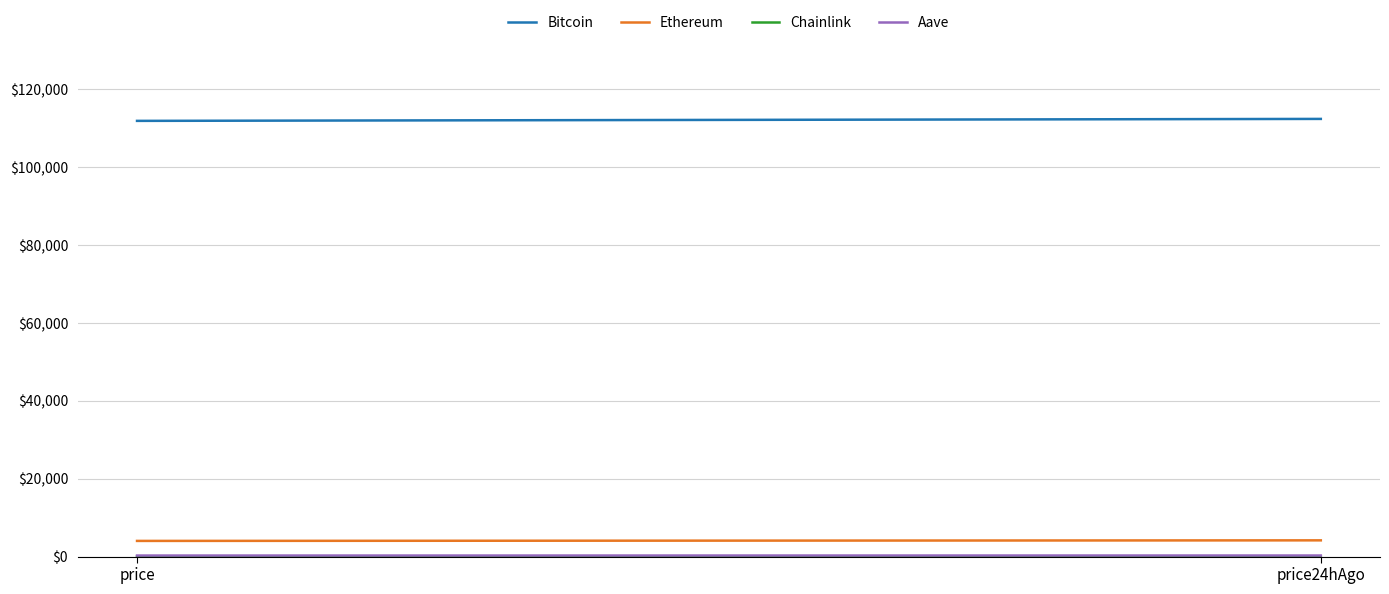

Which has a higher value, price24hAgo or price?

price24hAgo